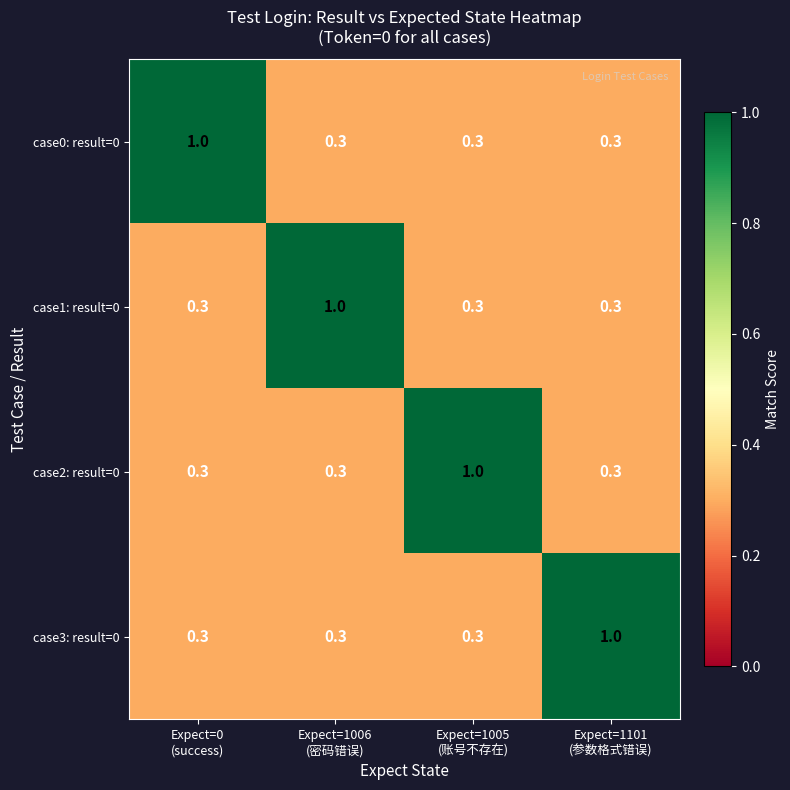

What is the difference between the maximum and minimum values in the case1: result=0 series?

0.7